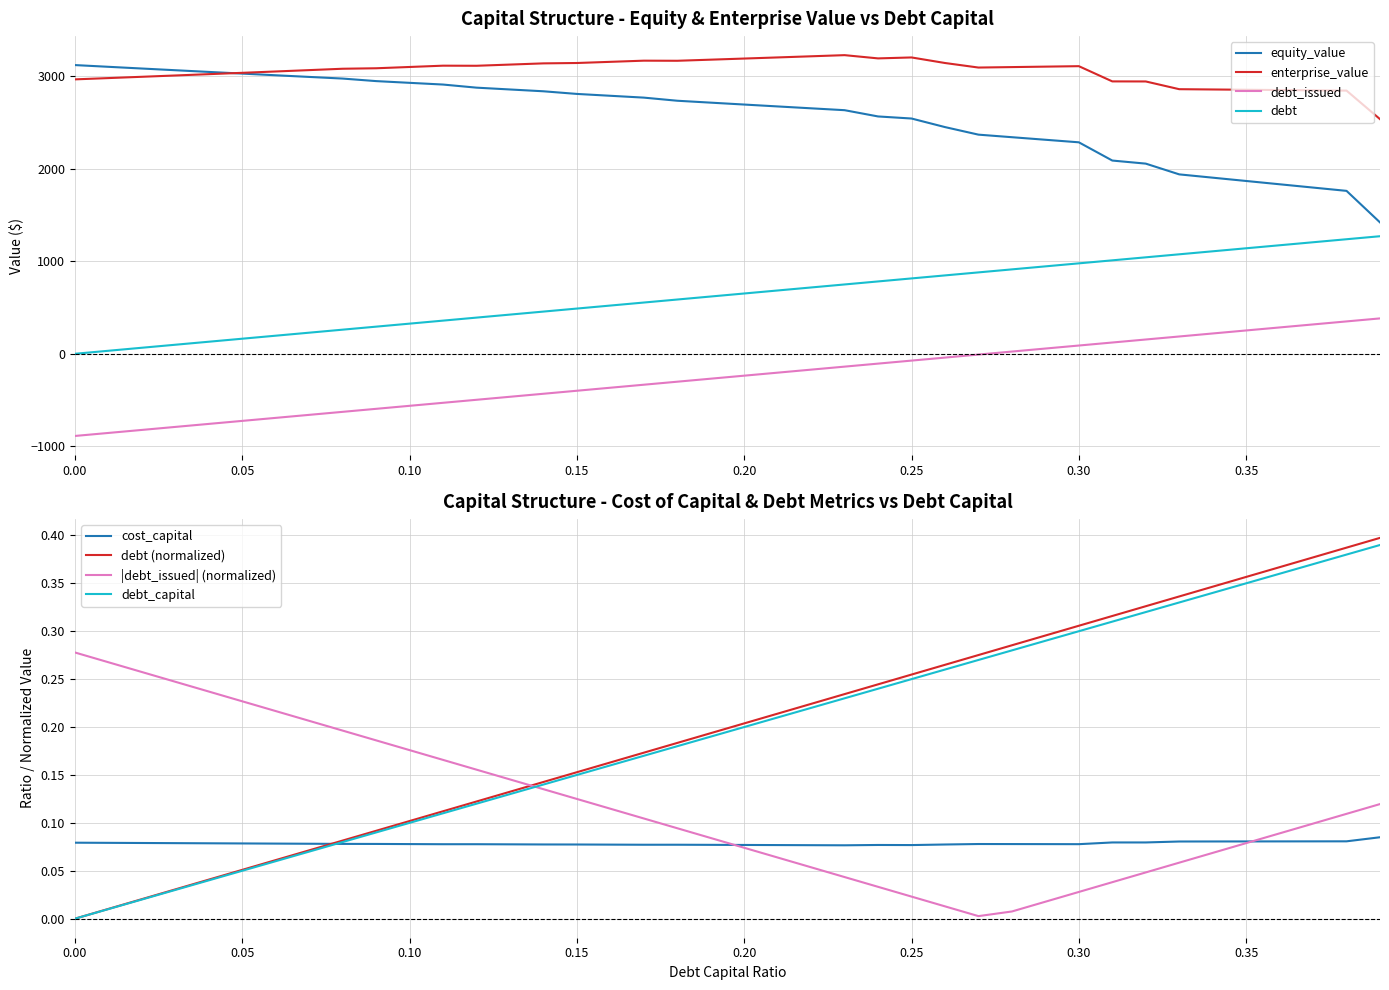

True or false: debt_issued and enterprise_value intersect in this chart.

False